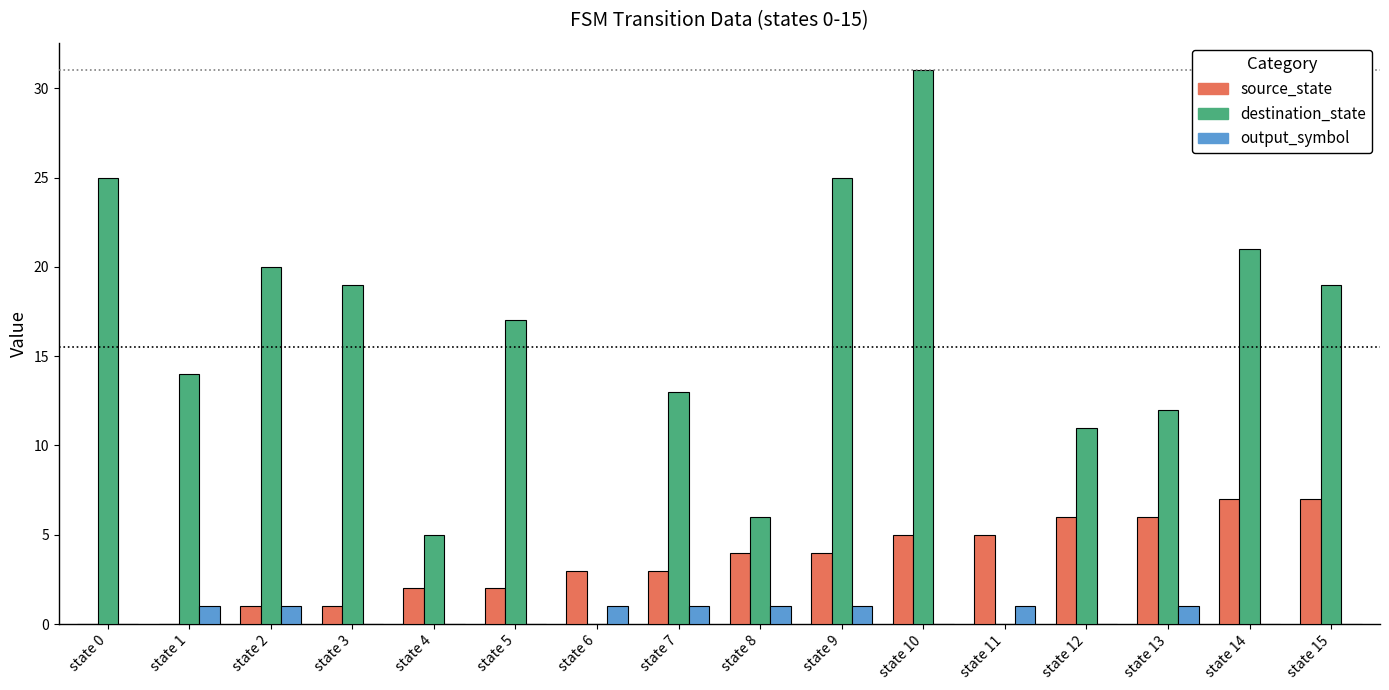

How many data points does each series have?

16